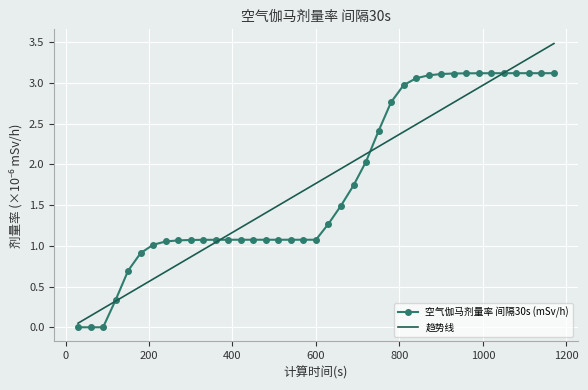

What is the maximum value shown in the chart?

3.5